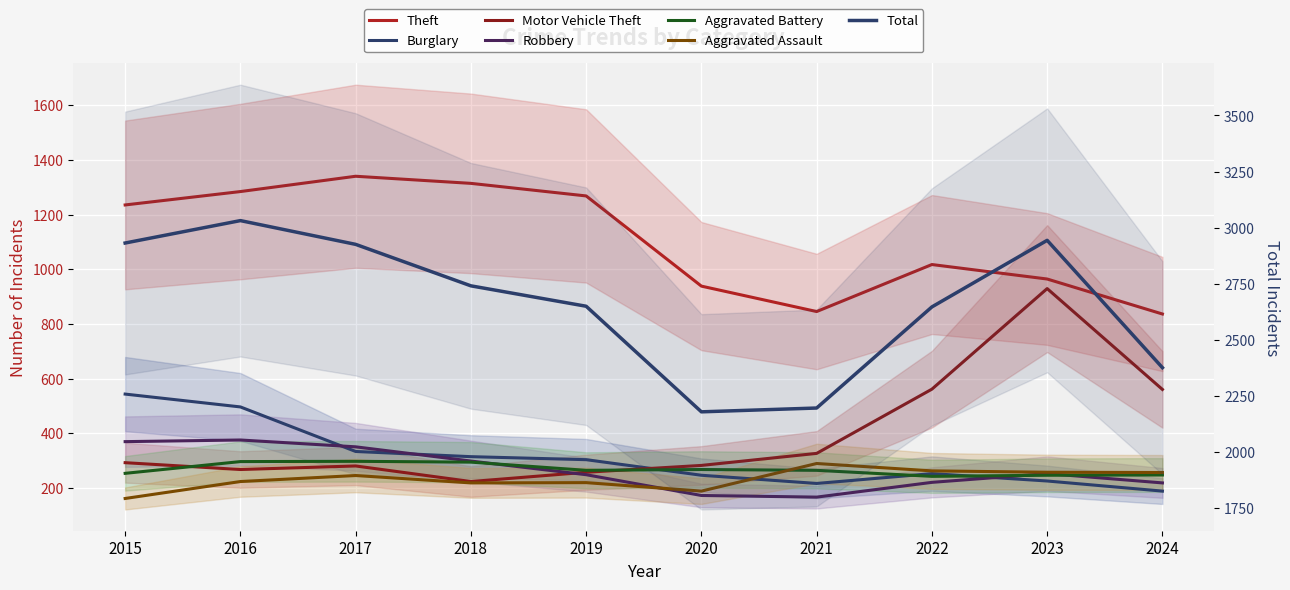

What is the difference between the Aggravated Battery values at 2016 and 2015?

43